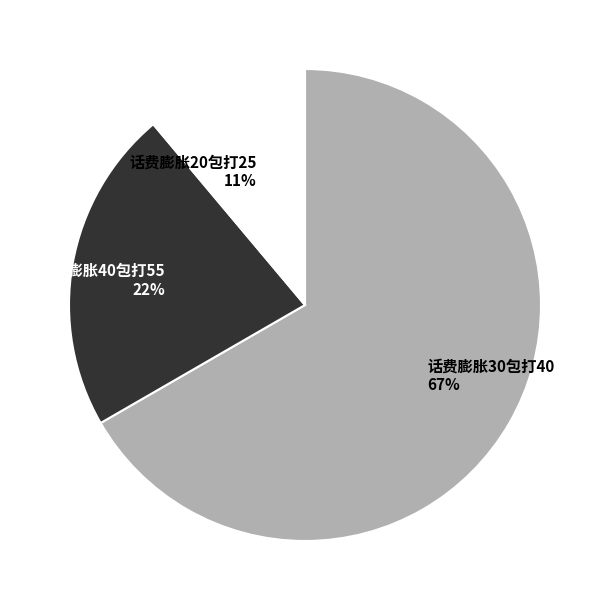

Is there a majority slice in this chart?

Yes